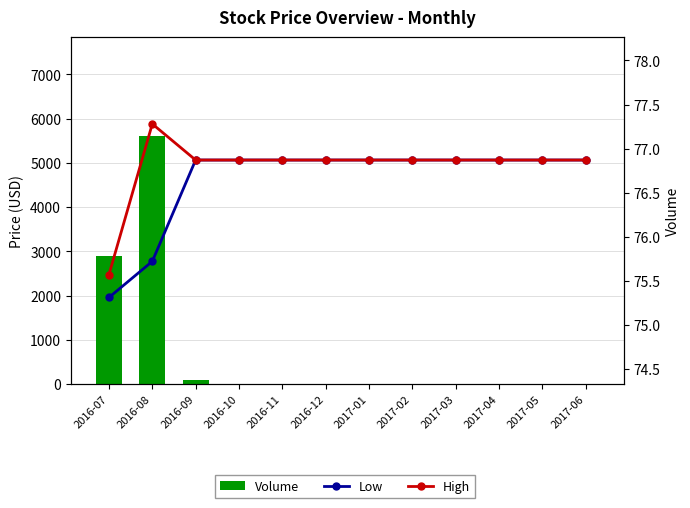

Between 2016-12 and 2017-02, which series saw the biggest shift?

Volume